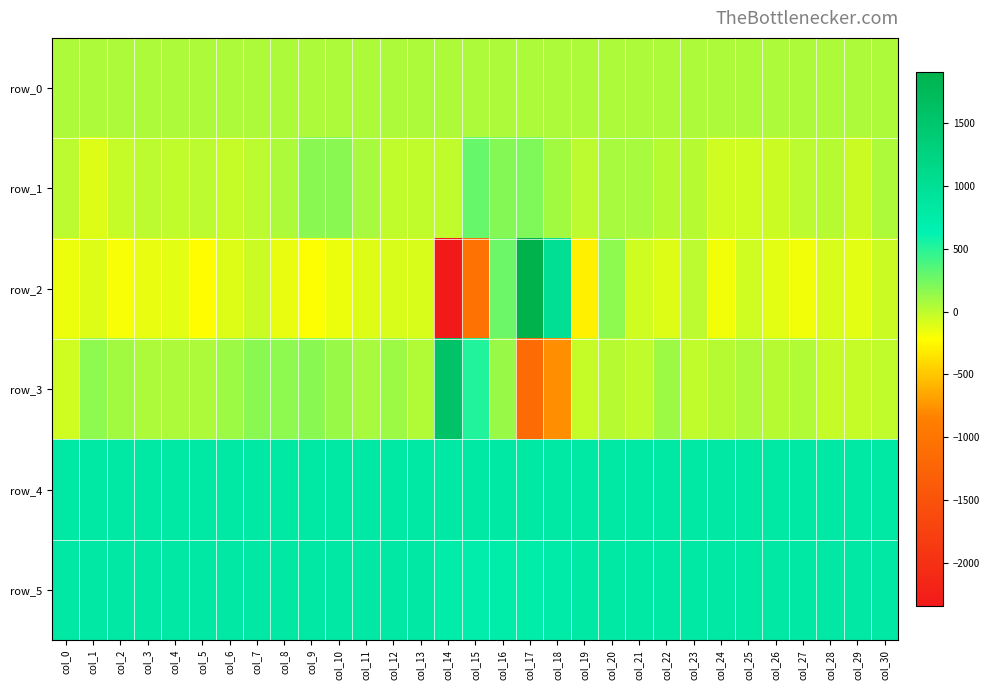

Rank the series at col_0 from highest to lowest value.

row_5, row_4, row_0, row_1, row_3, row_2